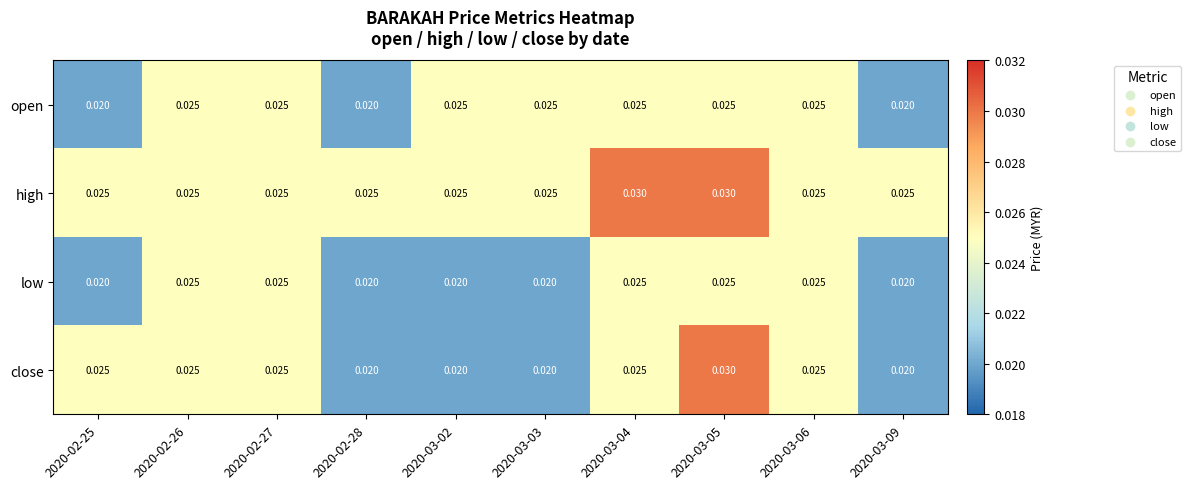

What is the total value across all series at 2020-03-03?

0.1